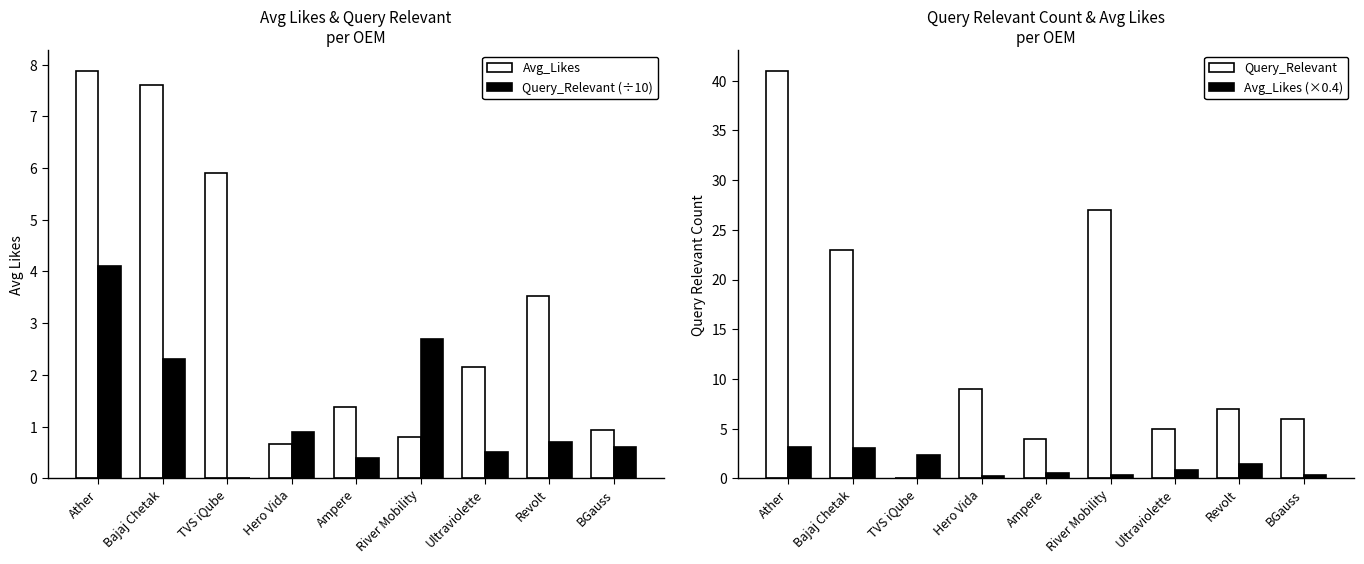

What is the sum of all Query_Relevant values?

122.0